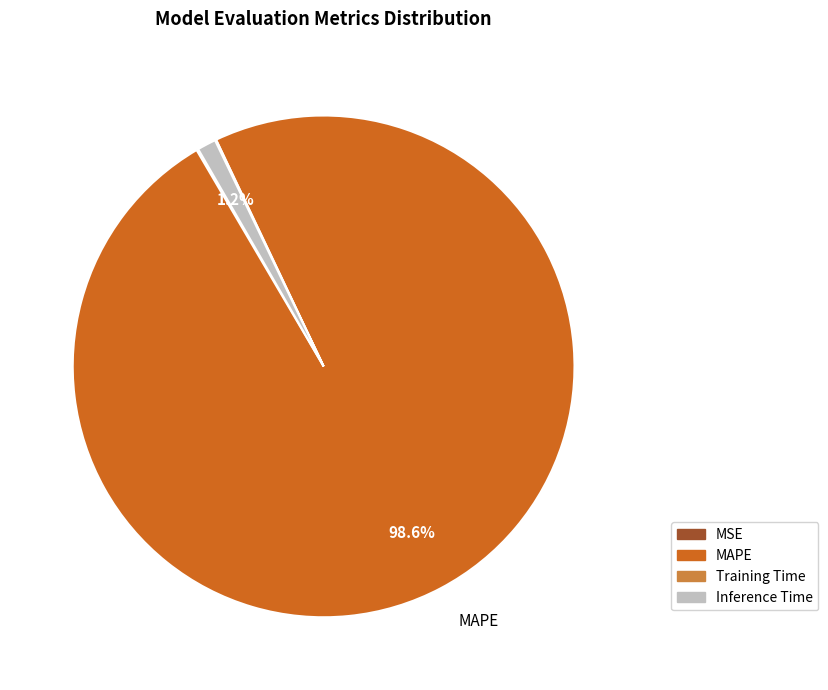

Which category has the biggest portion of the pie?

MAPE